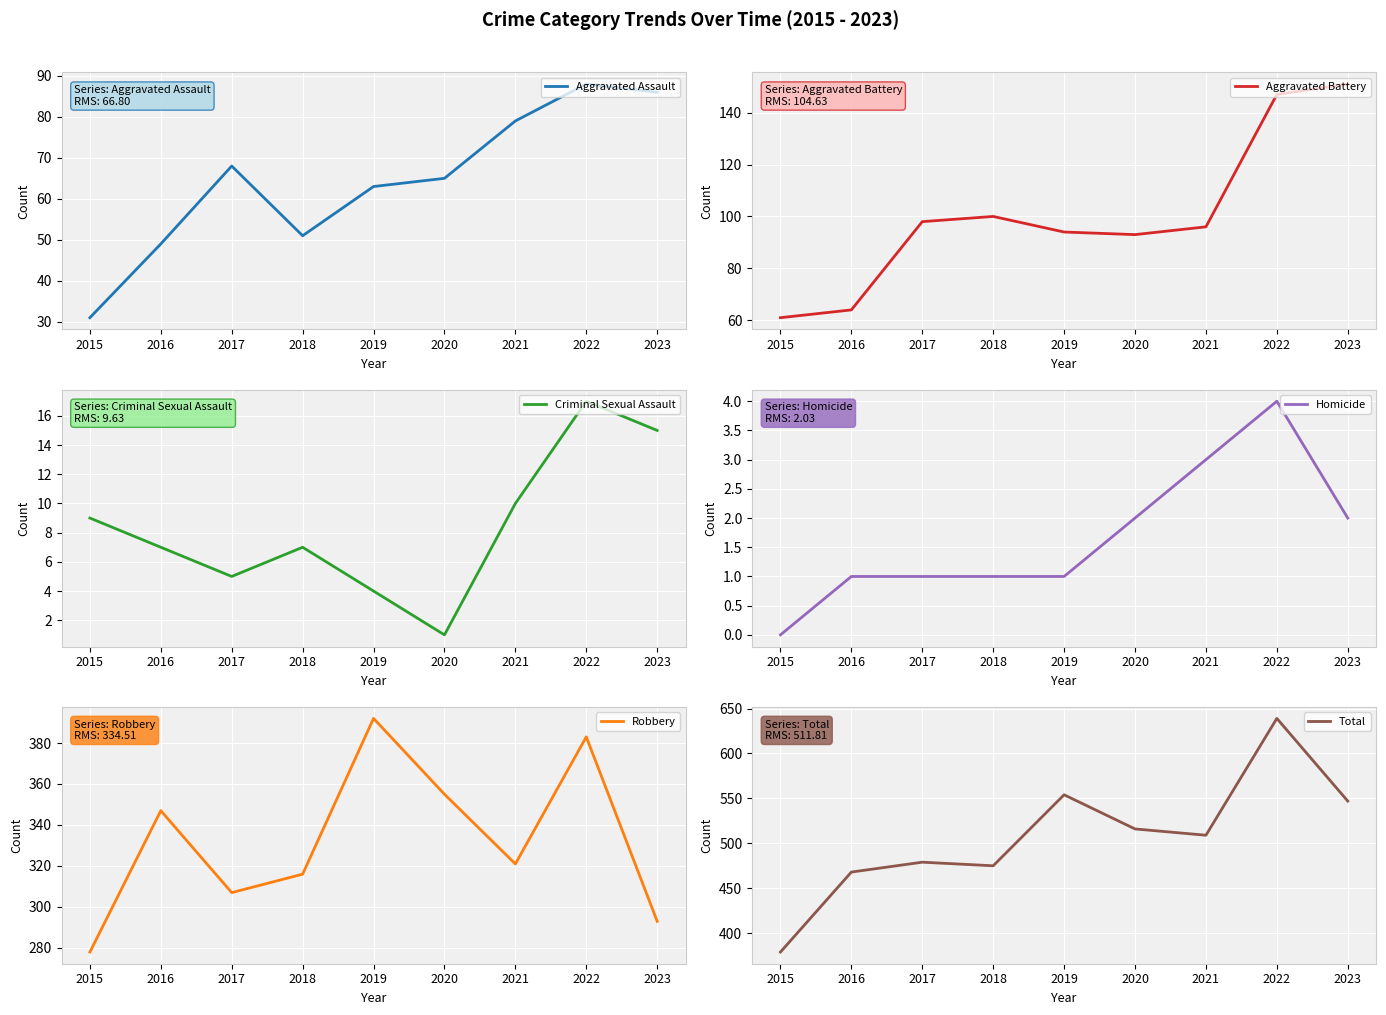

Which series has the widest spread of values?

Total